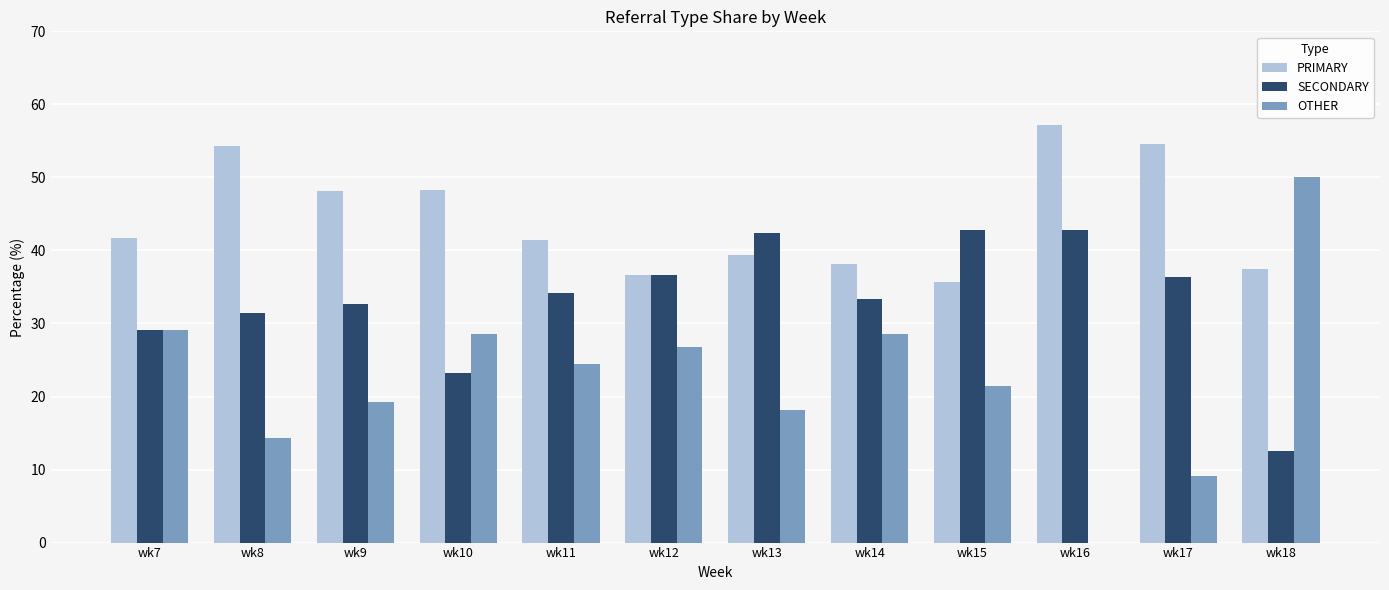

What is the sum of all OTHER values?

269.8